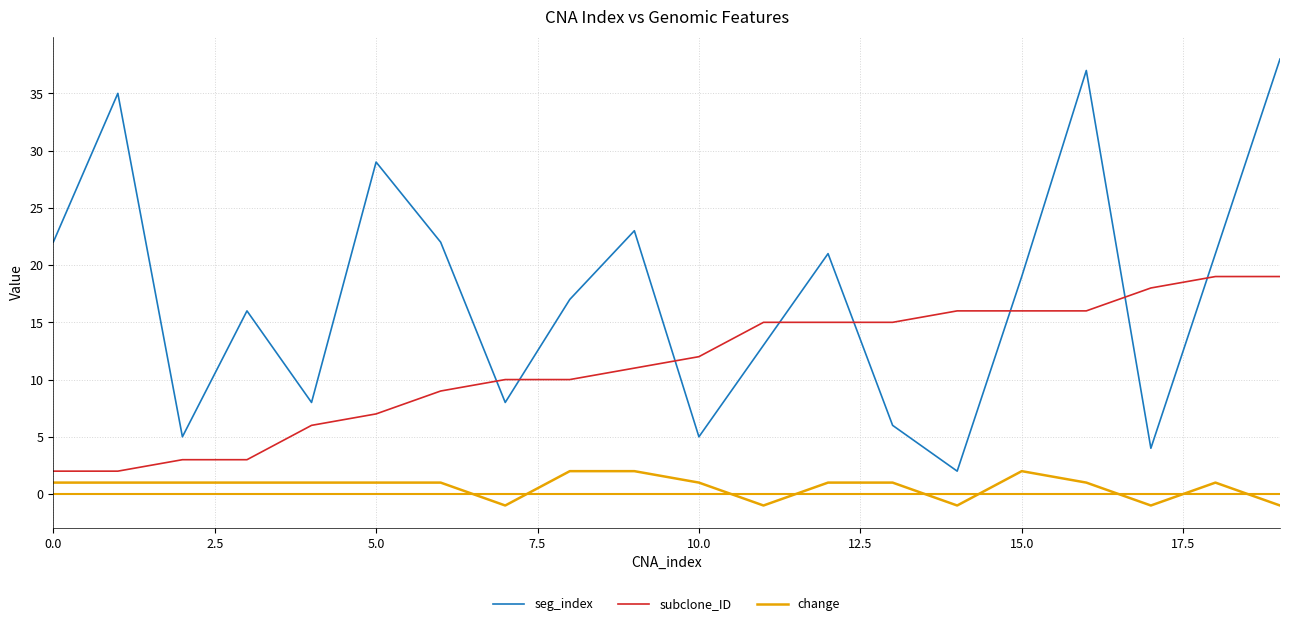

Reading right to left, list all the values displayed in this chart.

seg_index: 38	21	4	37	19	2	6	21	13	5	23	17	8	22	29	8	16	5	35	22
subclone_ID: 19	19	18	16	16	16	15	15	15	12	11	10	10	9	7	6	3	3	2	2
change: -1	1	-1	1	2	-1	1	1	-1	1	2	2	-1	1	1	1	1	1	1	1